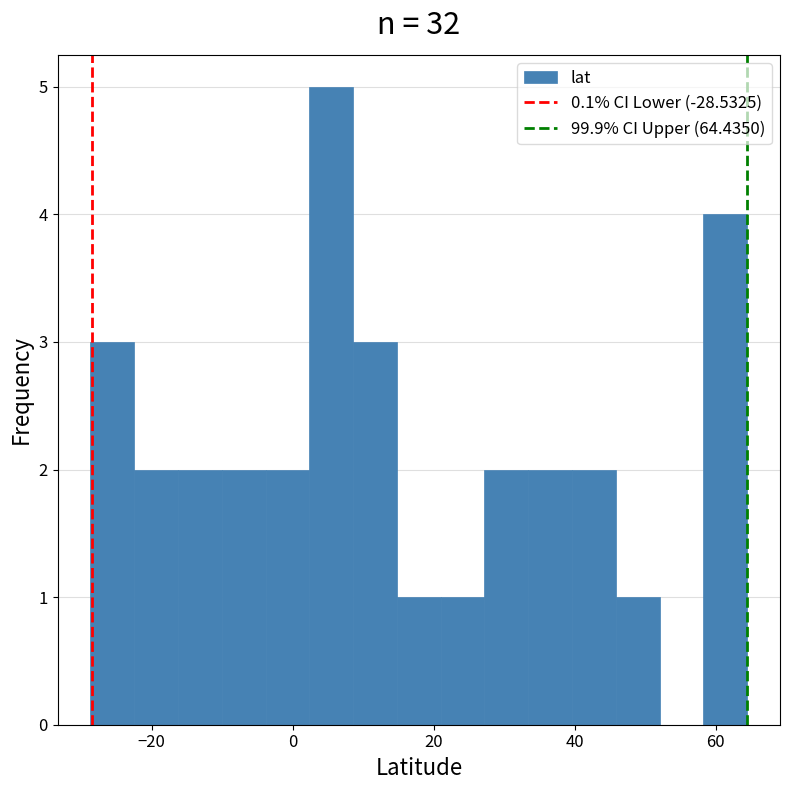

Read against the x-axis, roughly where is the centre of the tallest bar?

6